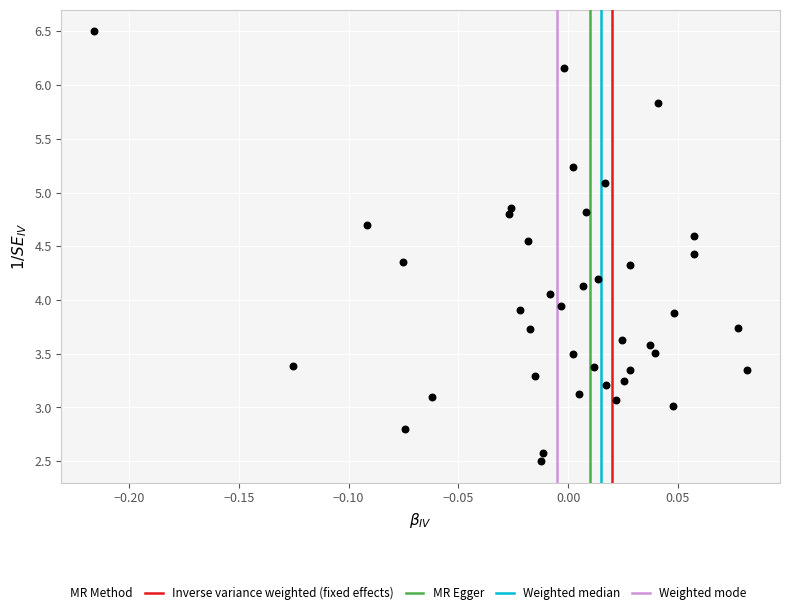

What is the range of X values (max minus min)?

0.3